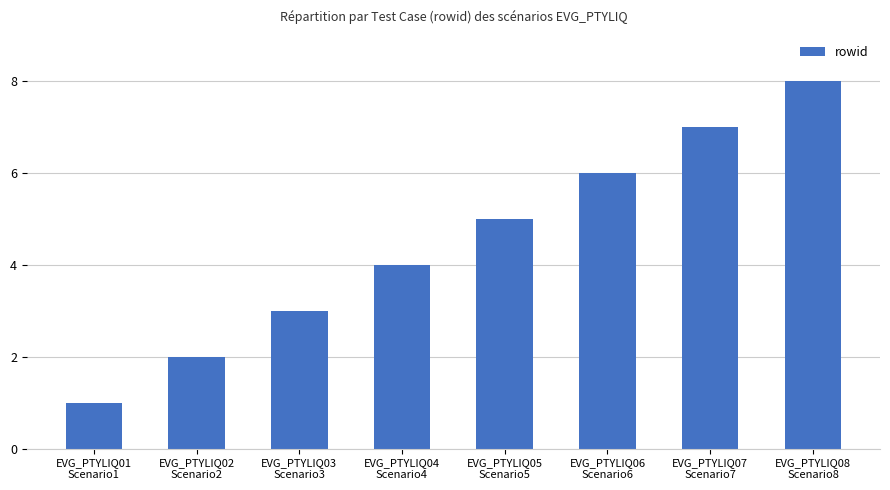

What is the minimum value shown in the chart?

1